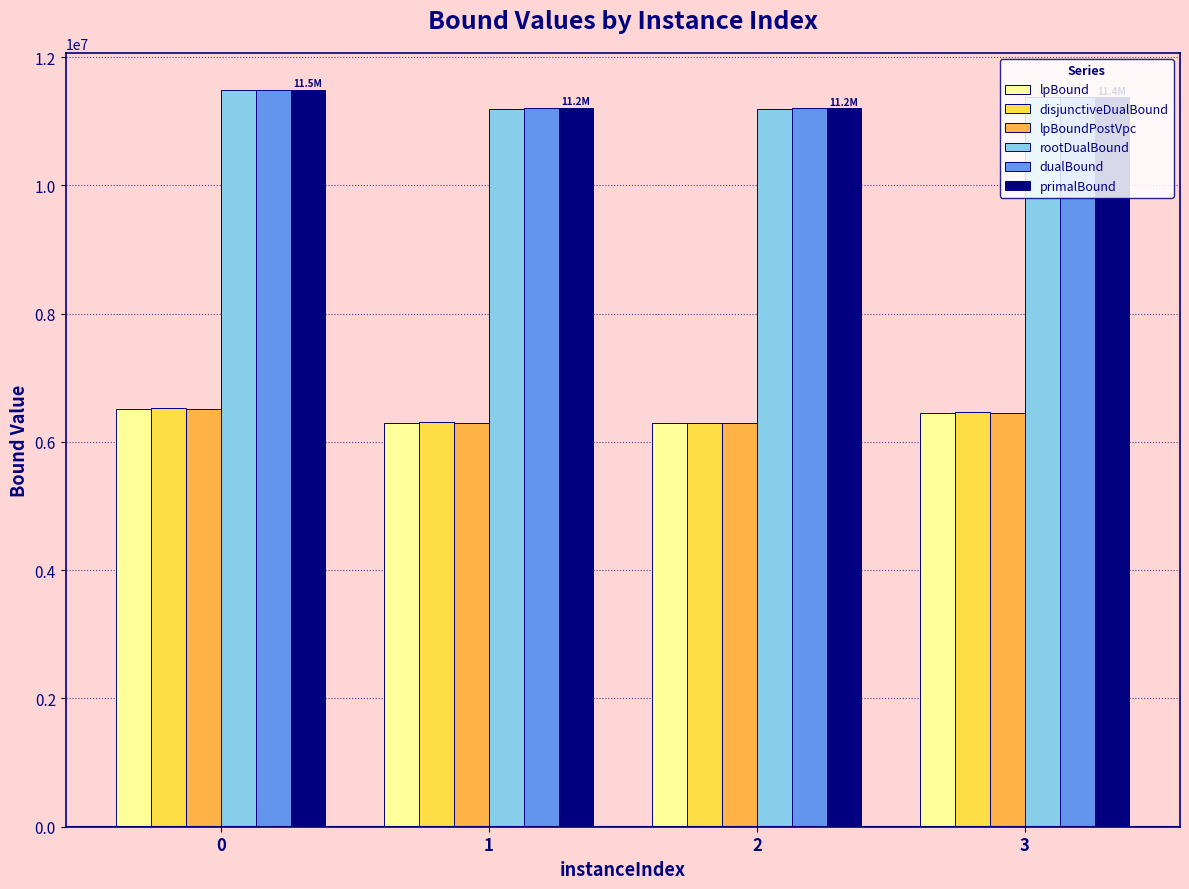

How many distinct data groups are displayed?

6